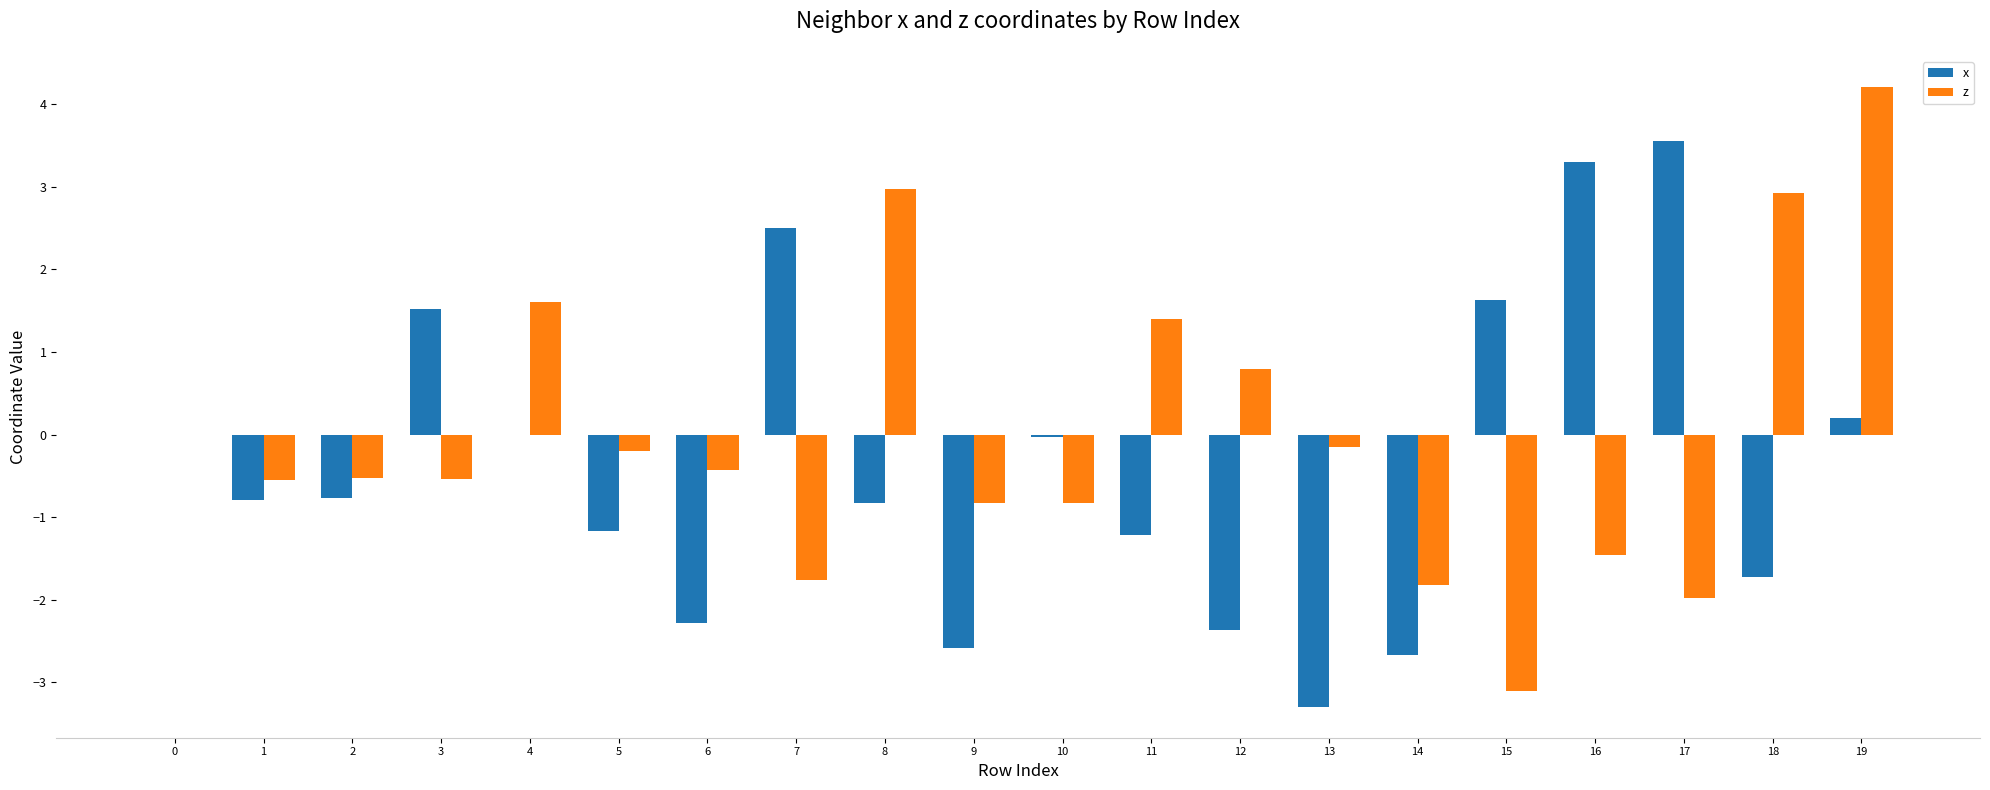

How many data points does each series have?

20